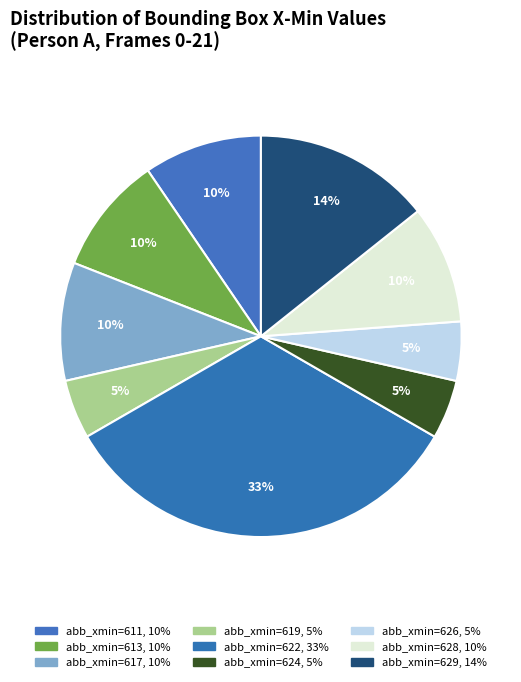

How many segments does this pie chart have?

9